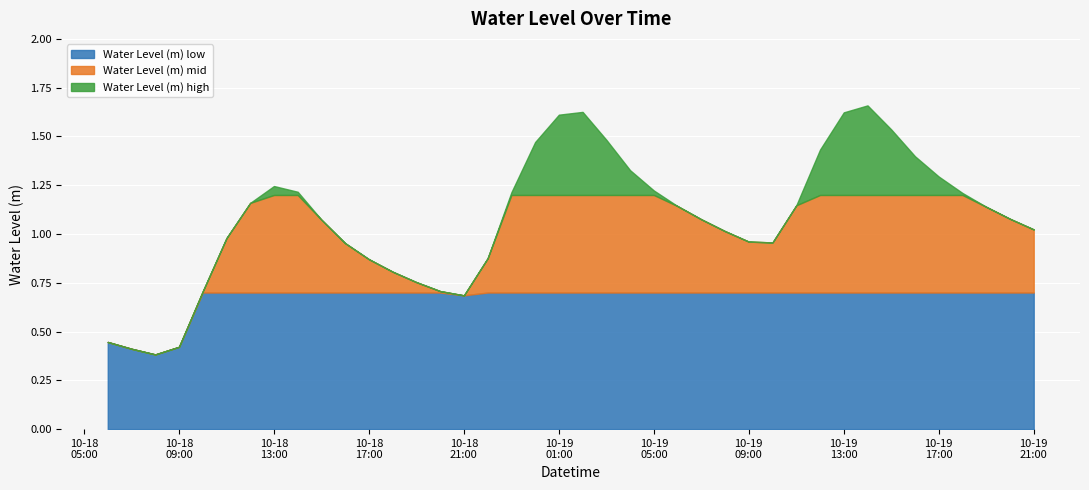

Rank the categories by value from lowest to highest.

2024-10-18 08:00:00, 2024-10-18 07:00:00, 2024-10-18 09:00:00, 2024-10-18 06:00:00, 2024-10-18 21:00:00, 2024-10-18 10:00:00, 2024-10-18 20:00:00, 2024-10-18 19:00:00, 2024-10-18 18:00:00, 2024-10-18 17:00:00, 2024-10-18 22:00:00, 2024-10-18 16:00:00, 2024-10-19 10:00:00, 2024-10-19 09:00:00, 2024-10-18 11:00:00, 2024-10-19 08:00:00, 2024-10-19 21:00:00, 2024-10-18 15:00:00, 2024-10-19 07:00:00, 2024-10-19 20:00:00, 2024-10-19 19:00:00, 2024-10-19 06:00:00, 2024-10-19 11:00:00, 2024-10-18 12:00:00, 2024-10-19 18:00:00, 2024-10-18 23:00:00, 2024-10-18 14:00:00, 2024-10-19 05:00:00, 2024-10-18 13:00:00, 2024-10-19 17:00:00, 2024-10-19 04:00:00, 2024-10-19 16:00:00, 2024-10-19 12:00:00, 2024-10-19 00:00:00, 2024-10-19 03:00:00, 2024-10-19 15:00:00, 2024-10-19 01:00:00, 2024-10-19 13:00:00, 2024-10-19 02:00:00, 2024-10-19 14:00:00